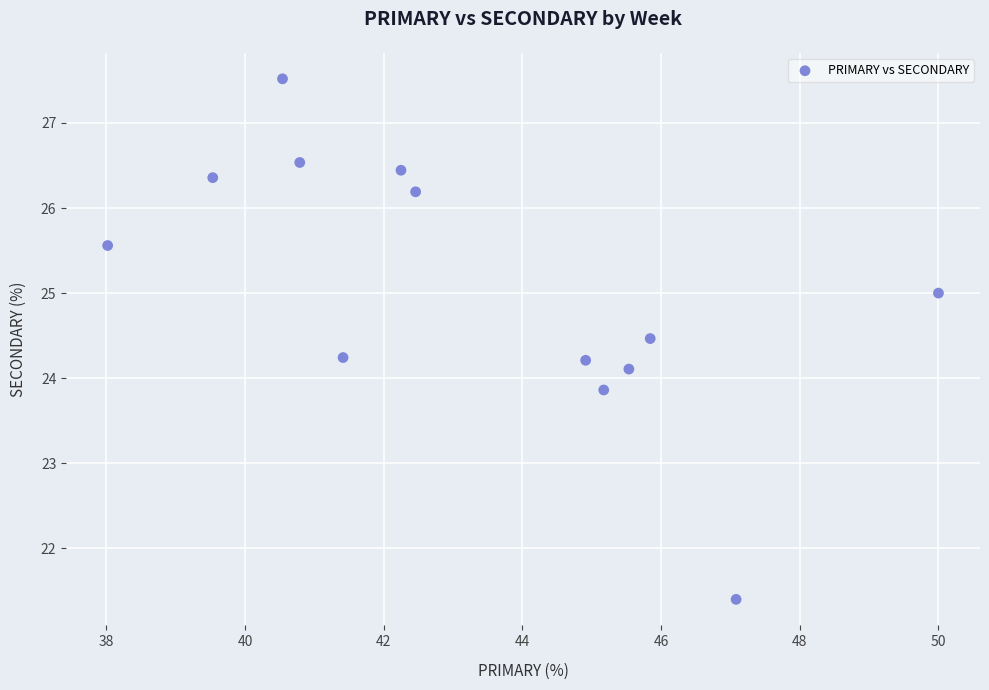

What is the range of Y values (max minus min)?

6.1